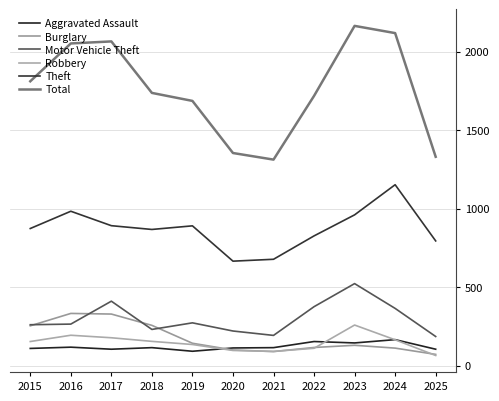

True or false: Burglary and Motor Vehicle Theft intersect in this chart.

True